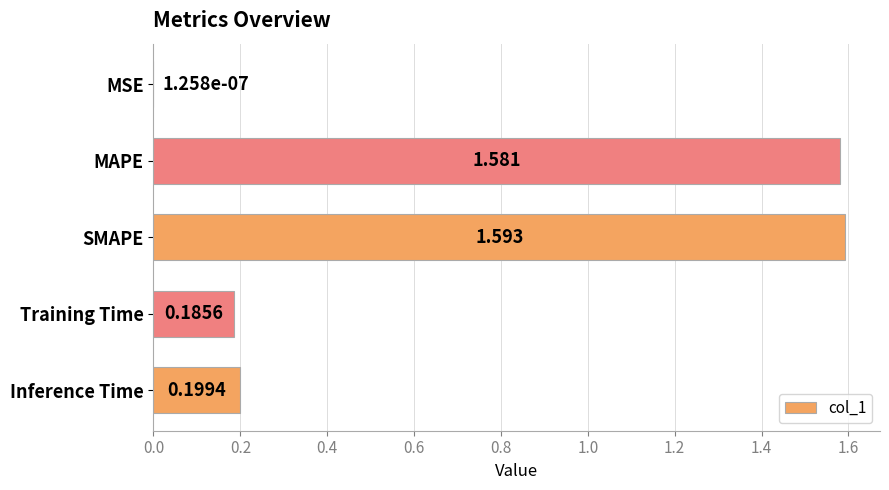

Where is the data nearest to the value 0?

MSE